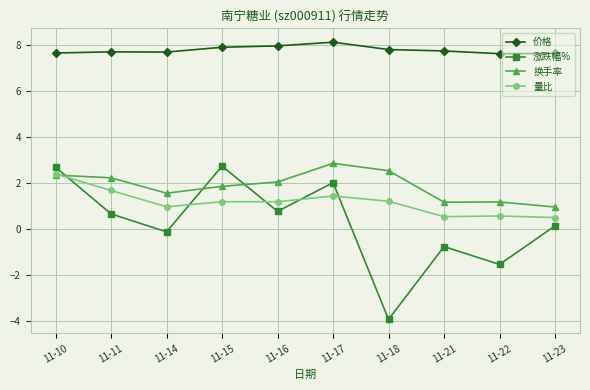

Is it true that 换手率 equals 0.7 at 11-10?

False